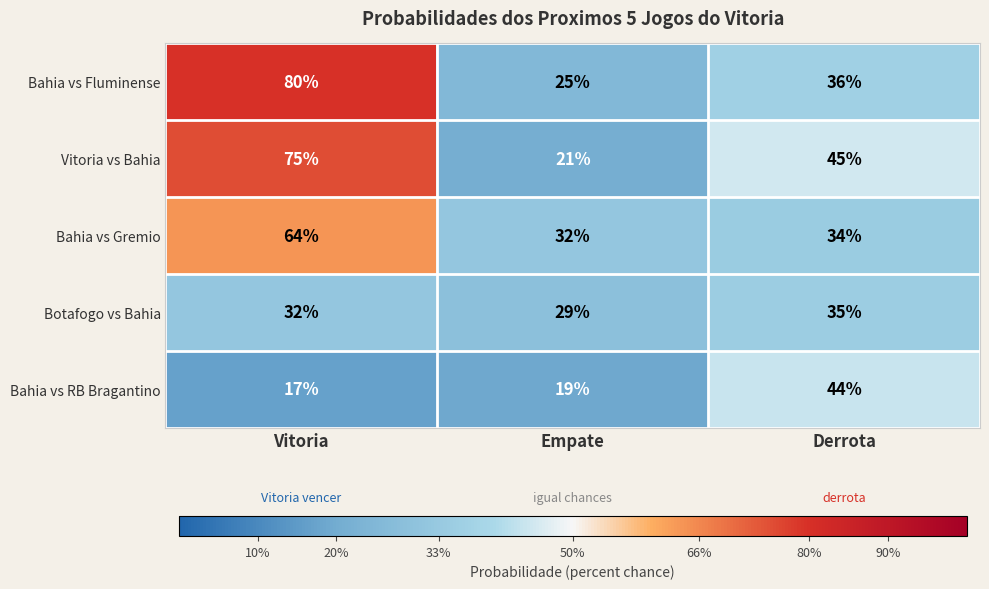

What is the approximate value of Bahia vs Gremio at Derrota, to the nearest 5?

35